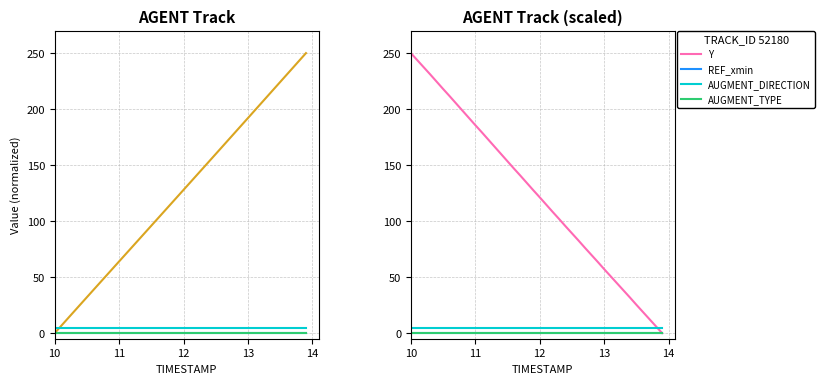

True or false: AUGMENT_DIRECTION and REF_xmin cross at least once.

False